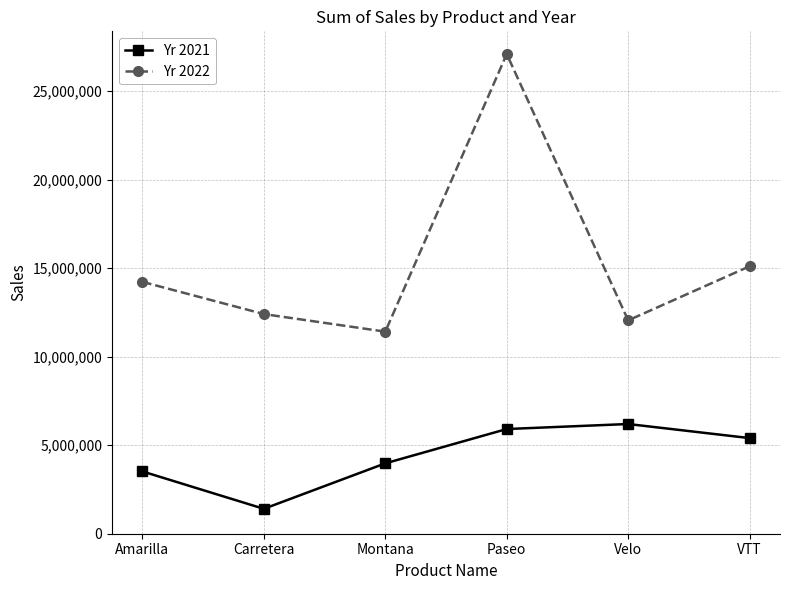

True or false: Yr 2021 and Yr 2022 cross at least once.

False